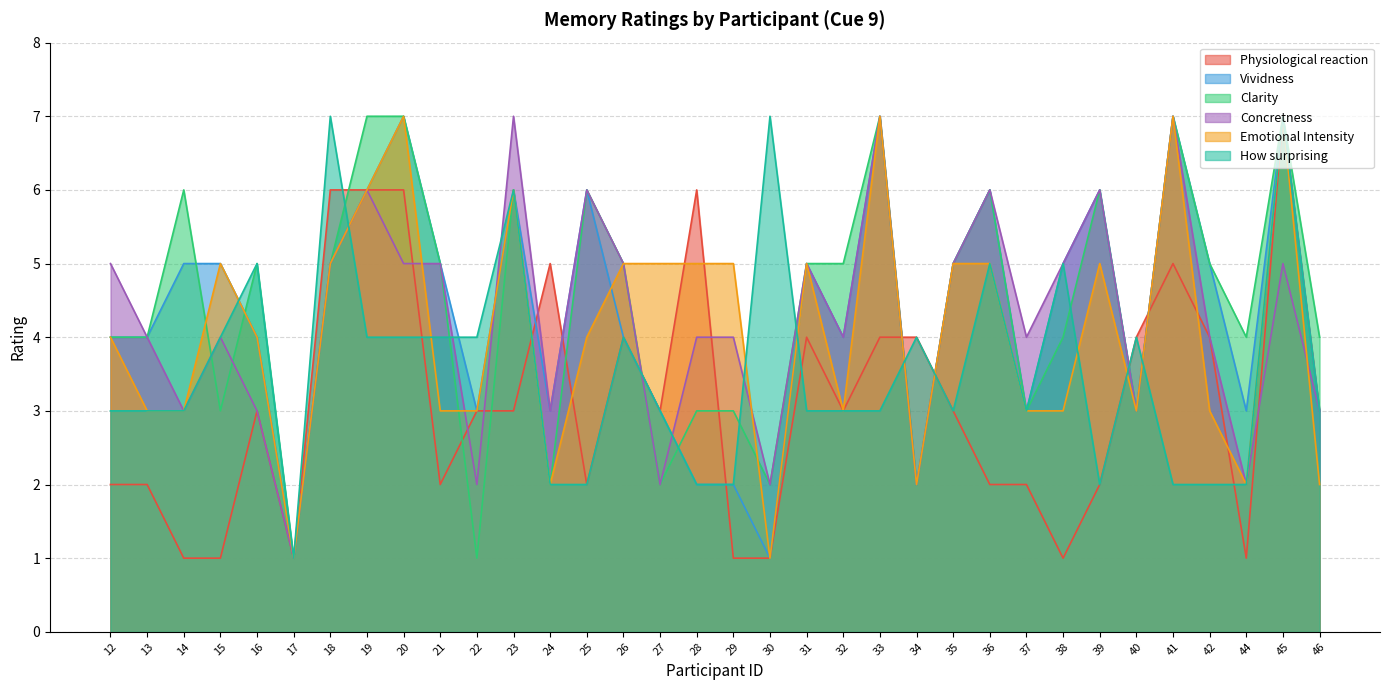

At which label does Emotional Intensity reach its minimum?

17